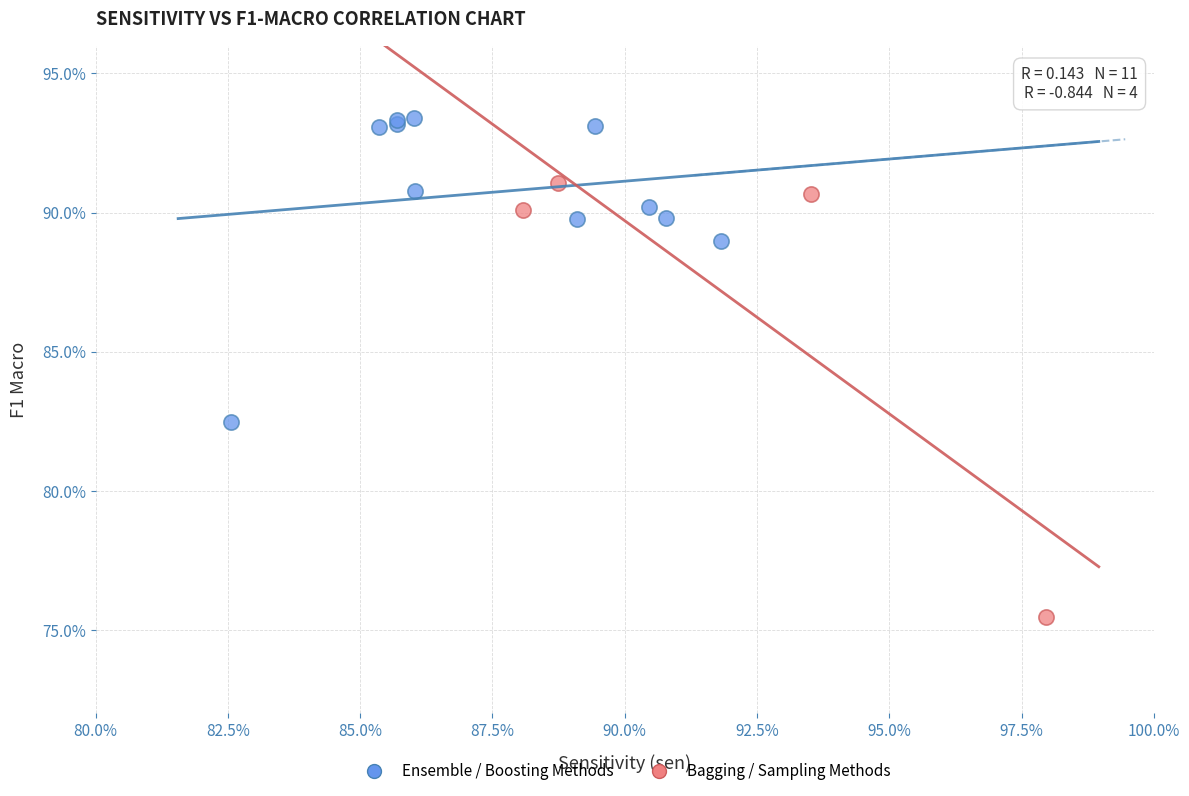

Which series contains the lowest Y value?

Bagging / Sampling Methods